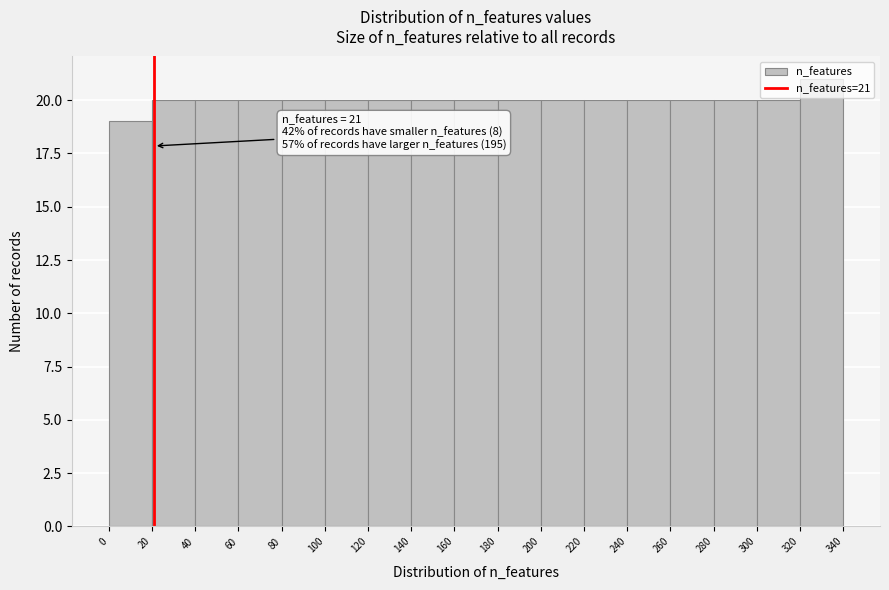

Which range on the x-axis has the tallest bar?

320 to 340